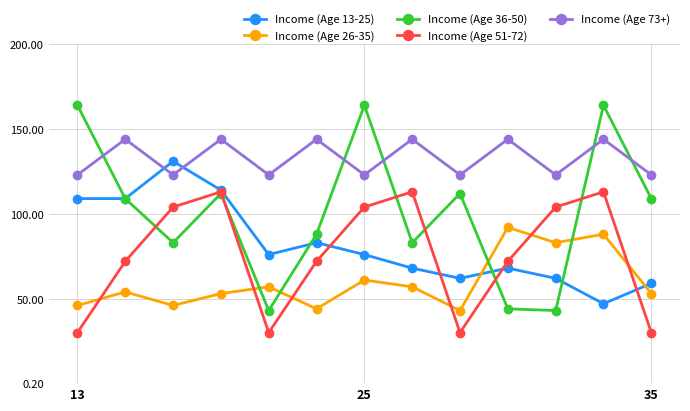

Which series has the largest range (max minus min)?

Income (Age 36-50)